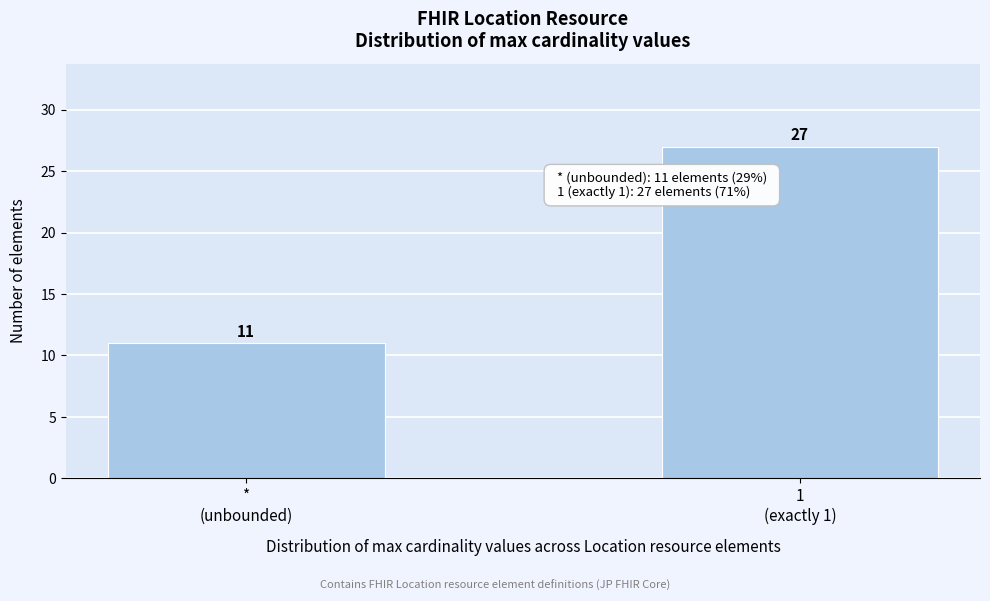

Reading right to left, extract all data points from this chart.

27	11